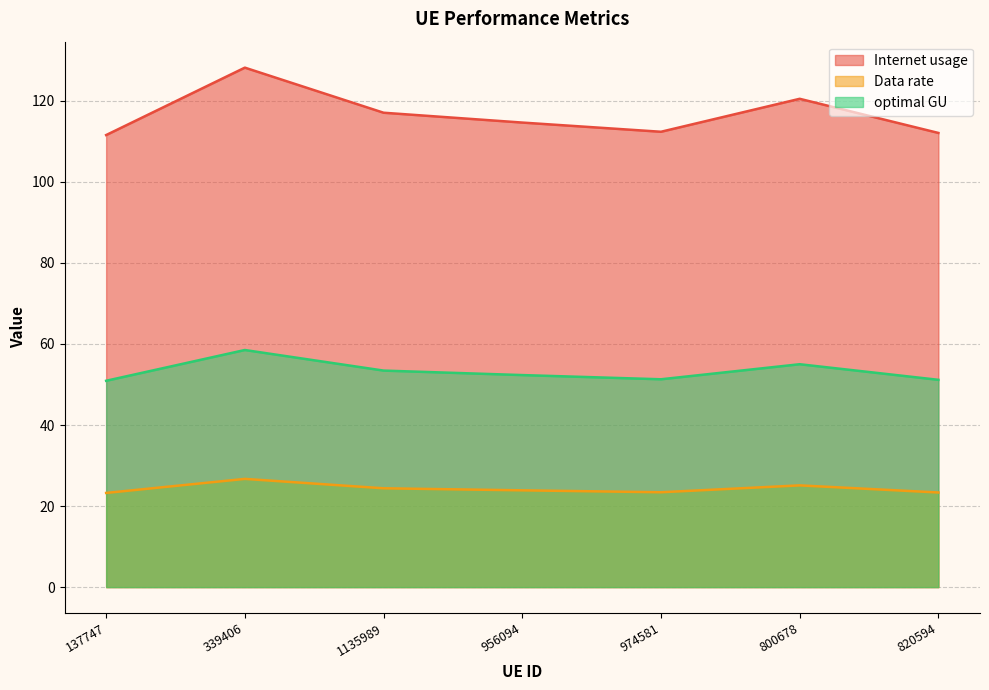

What is the sum of the optimal GU values at 820594 and 339406?

109.7